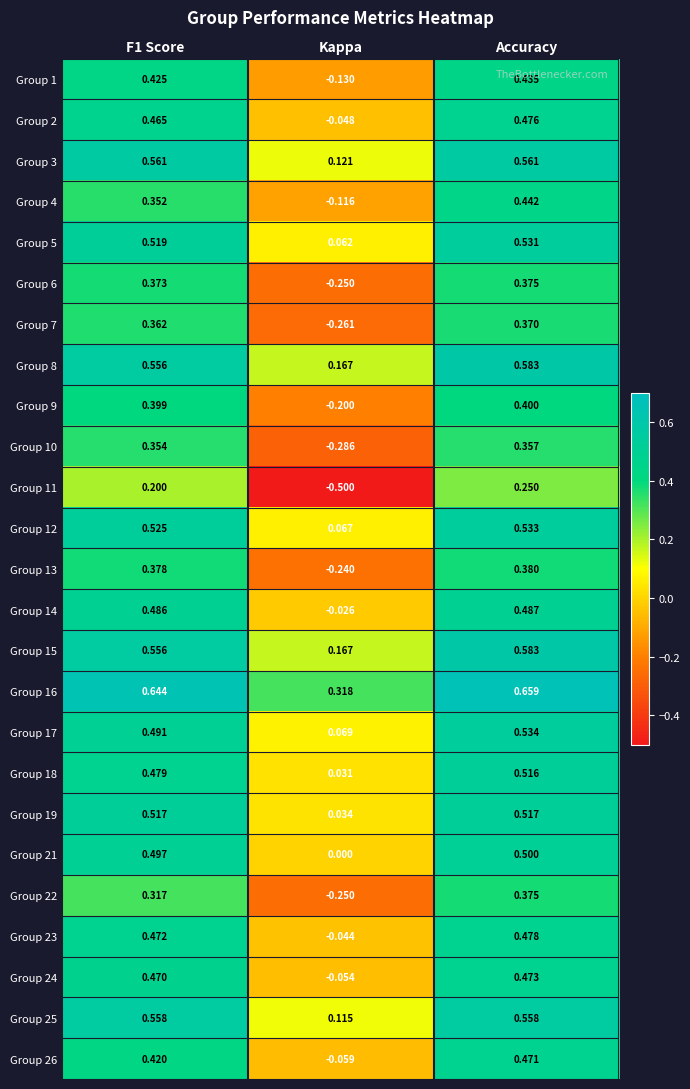

Where is Group 14 nearest to the value 0?

Kappa